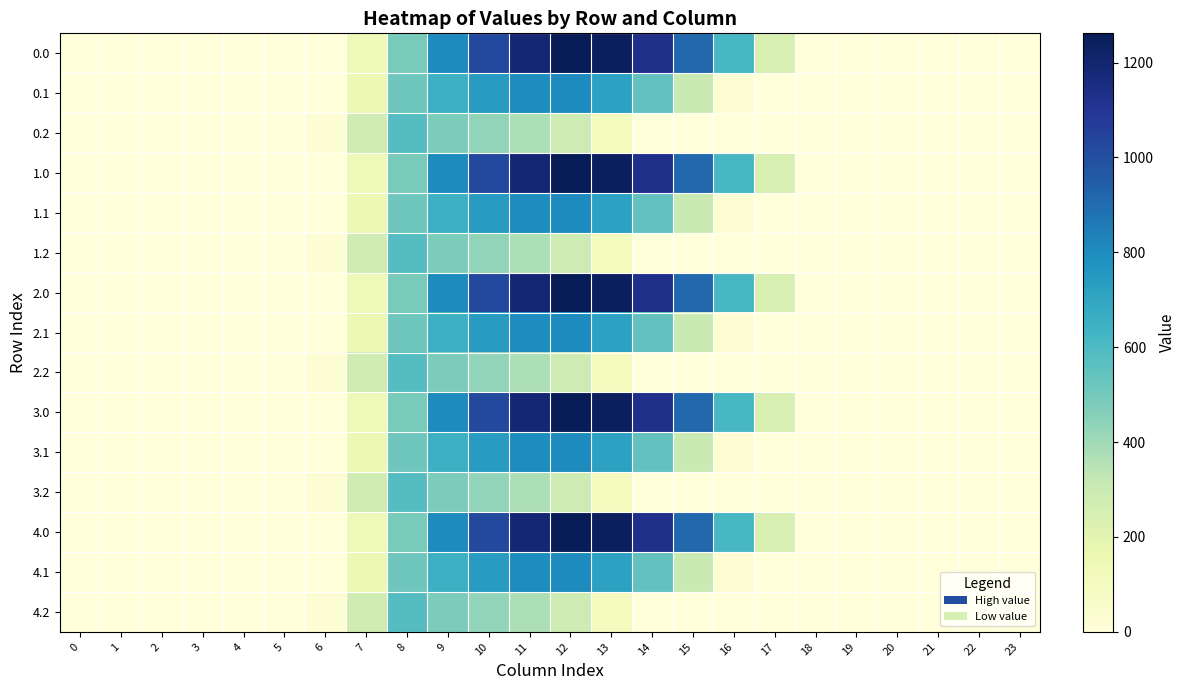

Reading left to right, list all the values displayed in this chart.

0.0: 0=0.0	1=0.0	2=0.0	3=0.0	4=0.0	5=0.0	6=0.0	7=134.3	8=489.3	9=804.0	10=1023.2	11=1185.2	12=1261.6	13=1237.4	14=1128.6	15=911.8	16=613.0	17=243.5	18=0.0	19=0.0	20=0.0	21=0.0	22=0.0	23=0.0
0.1: 0=0.0	1=0.0	2=0.0	3=0.0	4=0.0	5=0.0	6=0.0	7=153.2	8=514.8	9=646.9	10=742.1	11=800.2	12=806.9	13=715.3	14=544.1	15=301.4	16=26.8	17=0.0	18=0.0	19=0.0	20=0.0	21=0.0	22=0.0	23=0.0
0.2: 0=0.0	1=0.0	2=0.0	3=0.0	4=0.0	5=0.0	6=29.3	7=276.9	8=576.6	9=480.7	10=430.5	11=374.4	12=289.5	13=107.8	14=0.0	15=0.0	16=0.0	17=0.0	18=0.0	19=0.0	20=0.0	21=0.0	22=0.0	23=0.0
1.0: 0=0.0	1=0.0	2=0.0	3=0.0	4=0.0	5=0.0	6=0.0	7=134.3	8=489.3	9=804.0	10=1023.2	11=1185.2	12=1261.6	13=1237.4	14=1128.6	15=911.8	16=613.0	17=243.5	18=0.0	19=0.0	20=0.0	21=0.0	22=0.0	23=0.0
1.1: 0=0.0	1=0.0	2=0.0	3=0.0	4=0.0	5=0.0	6=0.0	7=153.2	8=514.8	9=646.9	10=742.1	11=800.2	12=806.9	13=715.3	14=544.1	15=301.4	16=26.8	17=0.0	18=0.0	19=0.0	20=0.0	21=0.0	22=0.0	23=0.0
1.2: 0=0.0	1=0.0	2=0.0	3=0.0	4=0.0	5=0.0	6=29.3	7=276.9	8=576.6	9=480.7	10=430.5	11=374.4	12=289.5	13=107.8	14=0.0	15=0.0	16=0.0	17=0.0	18=0.0	19=0.0	20=0.0	21=0.0	22=0.0	23=0.0
2.0: 0=0.0	1=0.0	2=0.0	3=0.0	4=0.0	5=0.0	6=0.0	7=134.3	8=489.3	9=804.0	10=1023.2	11=1185.2	12=1261.6	13=1237.4	14=1128.6	15=911.8	16=613.0	17=243.5	18=0.0	19=0.0	20=0.0	21=0.0	22=0.0	23=0.0
2.1: 0=0.0	1=0.0	2=0.0	3=0.0	4=0.0	5=0.0	6=0.0	7=153.2	8=514.8	9=646.9	10=742.1	11=800.2	12=806.9	13=715.3	14=544.1	15=301.4	16=26.8	17=0.0	18=0.0	19=0.0	20=0.0	21=0.0	22=0.0	23=0.0
2.2: 0=0.0	1=0.0	2=0.0	3=0.0	4=0.0	5=0.0	6=29.3	7=276.9	8=576.6	9=480.7	10=430.5	11=374.4	12=289.5	13=107.8	14=0.0	15=0.0	16=0.0	17=0.0	18=0.0	19=0.0	20=0.0	21=0.0	22=0.0	23=0.0
3.0: 0=0.0	1=0.0	2=0.0	3=0.0	4=0.0	5=0.0	6=0.0	7=134.3	8=489.3	9=804.0	10=1023.2	11=1185.2	12=1261.6	13=1237.4	14=1128.6	15=911.8	16=613.0	17=243.5	18=0.0	19=0.0	20=0.0	21=0.0	22=0.0	23=0.0
3.1: 0=0.0	1=0.0	2=0.0	3=0.0	4=0.0	5=0.0	6=0.0	7=153.2	8=514.8	9=646.9	10=742.1	11=800.2	12=806.9	13=715.3	14=544.1	15=301.4	16=26.8	17=0.0	18=0.0	19=0.0	20=0.0	21=0.0	22=0.0	23=0.0
3.2: 0=0.0	1=0.0	2=0.0	3=0.0	4=0.0	5=0.0	6=29.3	7=276.9	8=576.6	9=480.7	10=430.5	11=374.4	12=289.5	13=107.8	14=0.0	15=0.0	16=0.0	17=0.0	18=0.0	19=0.0	20=0.0	21=0.0	22=0.0	23=0.0
4.0: 0=0.0	1=0.0	2=0.0	3=0.0	4=0.0	5=0.0	6=0.0	7=134.3	8=489.3	9=804.0	10=1023.2	11=1185.2	12=1261.6	13=1237.4	14=1128.6	15=911.8	16=613.0	17=243.5	18=0.0	19=0.0	20=0.0	21=0.0	22=0.0	23=0.0
4.1: 0=0.0	1=0.0	2=0.0	3=0.0	4=0.0	5=0.0	6=0.0	7=153.2	8=514.8	9=646.9	10=742.1	11=800.2	12=806.9	13=715.3	14=544.1	15=301.4	16=26.8	17=0.0	18=0.0	19=0.0	20=0.0	21=0.0	22=0.0	23=0.0
4.2: 0=0.0	1=0.0	2=0.0	3=0.0	4=0.0	5=0.0	6=29.3	7=276.9	8=576.6	9=480.7	10=430.5	11=374.4	12=289.5	13=107.8	14=0.0	15=0.0	16=0.0	17=0.0	18=0.0	19=0.0	20=0.0	21=0.0	22=0.0	23=0.0